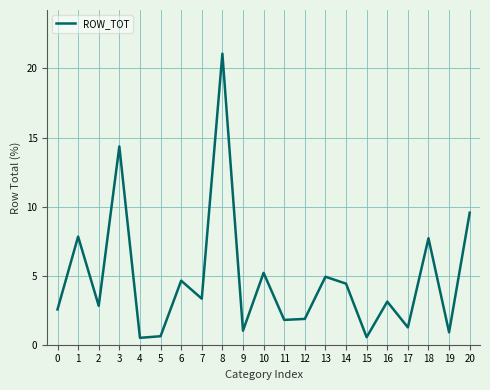

What is the change in value from 6 to 11?

-2.8